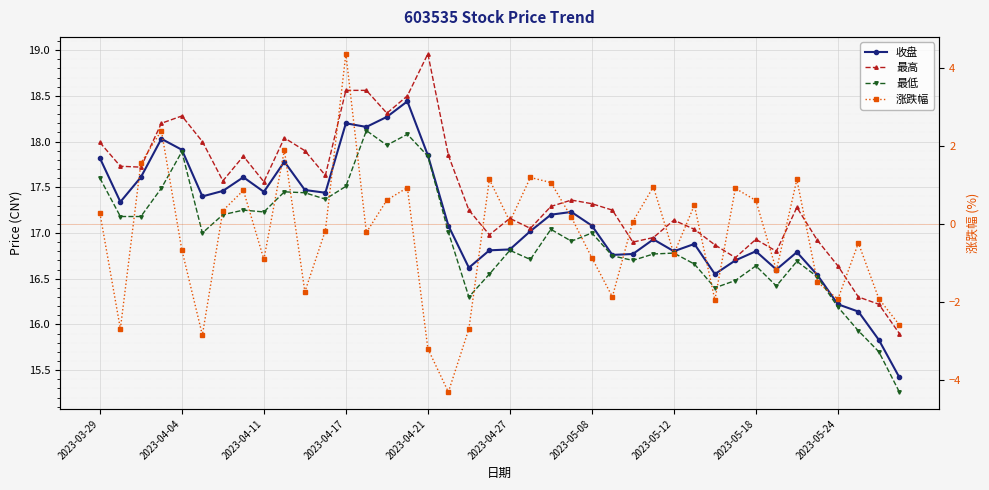

Between 2023-05-12 and 21, which series saw the biggest shift?

最高